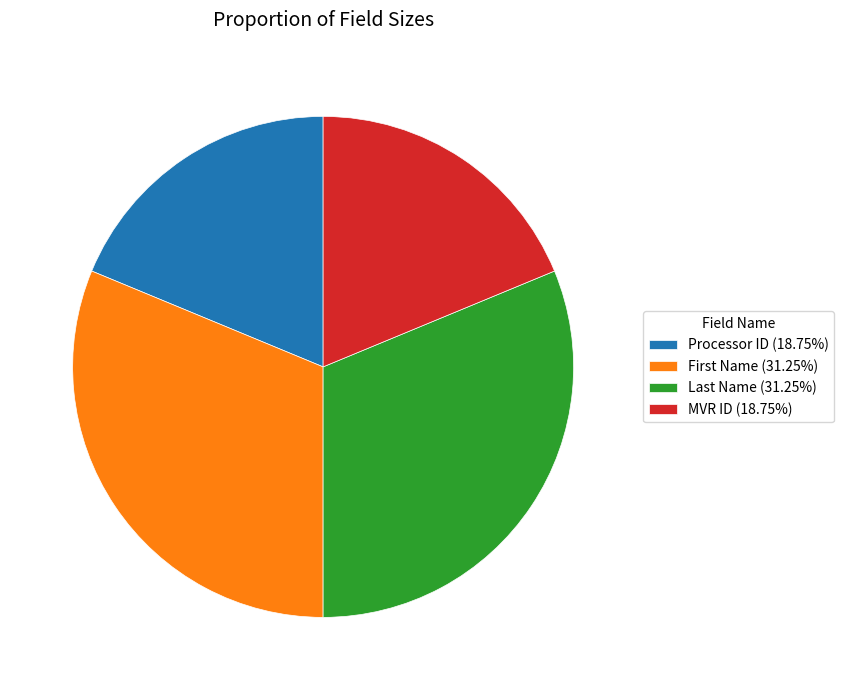

Is it true that Processor ID is 33% of the pie?

False